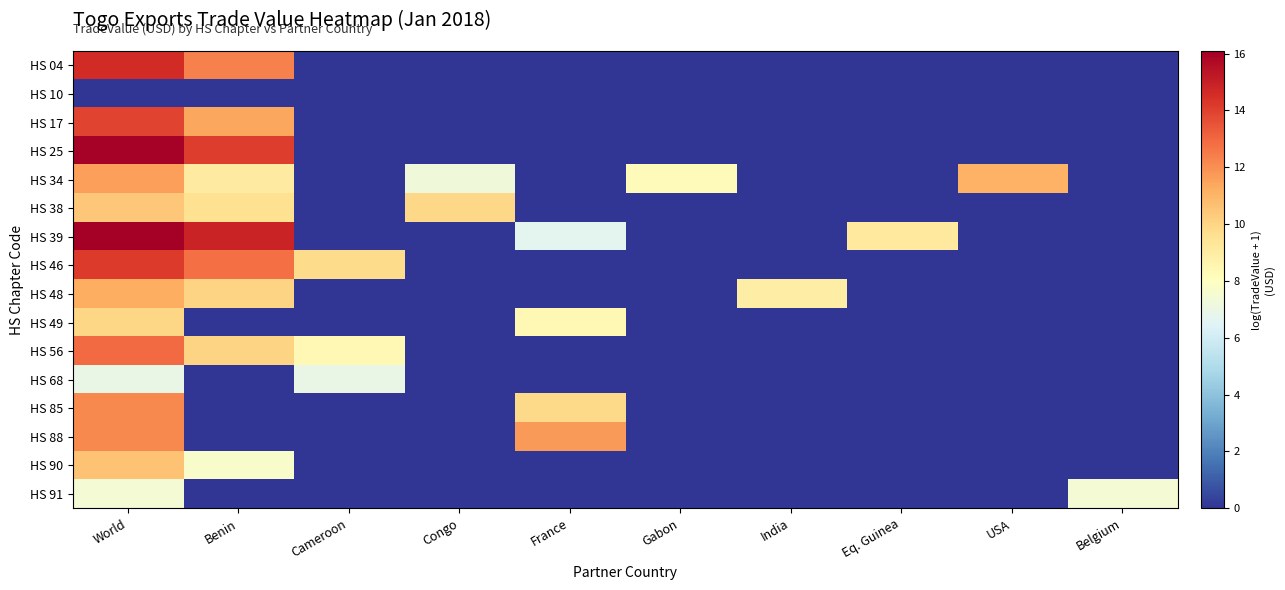

Between World and Cameroon, which is larger?

World